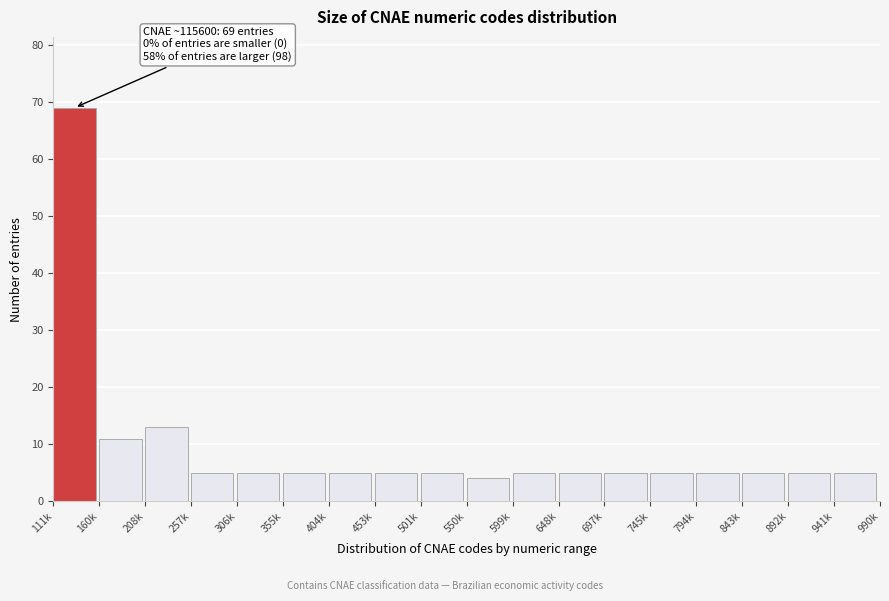

Reading right to left, transcribe all the data shown in this chart.

941k=5	892k=5	843k=5	794k=5	745k=5	697k=5	648k=5	599k=5	550k=4	501k=5	453k=5	404k=5	355k=5	306k=5	257k=5	208k=13	160k=11	111k=69